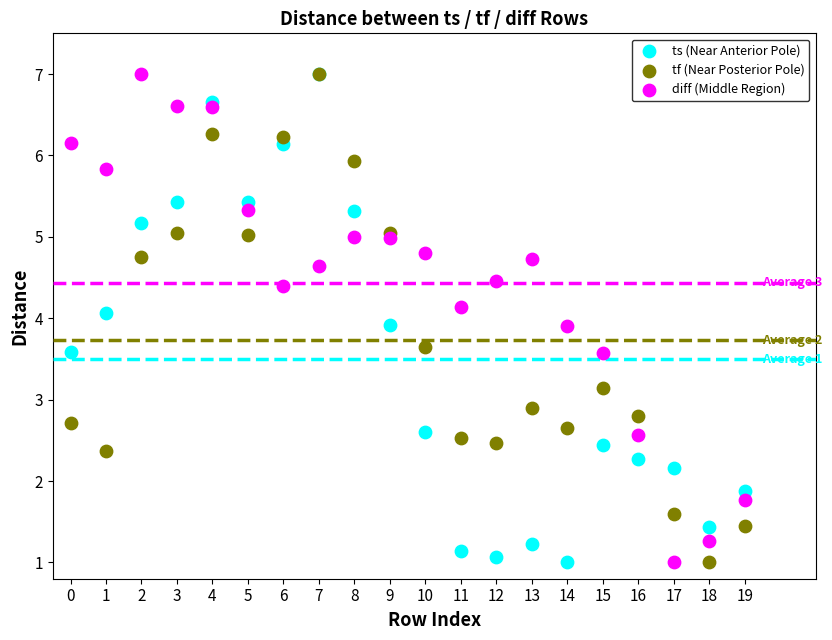

What are all the series names shown in the legend?

ts (Near Anterior Pole), tf (Near Posterior Pole), diff (Middle Region)